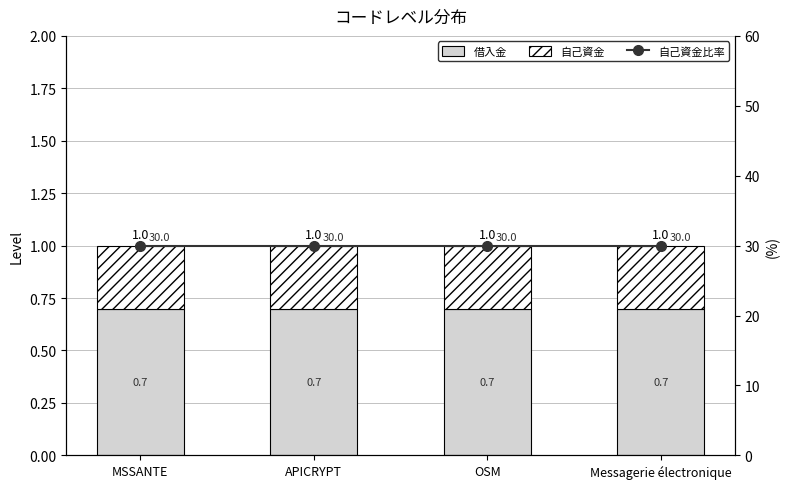

Reading left to right, transcribe all the data shown in this chart.

借入金: 0.7	0.7	0.7	0.7
自己資金: 0.3	0.3	0.3	0.3
自己資金比率: 30.0	30.0	30.0	30.0